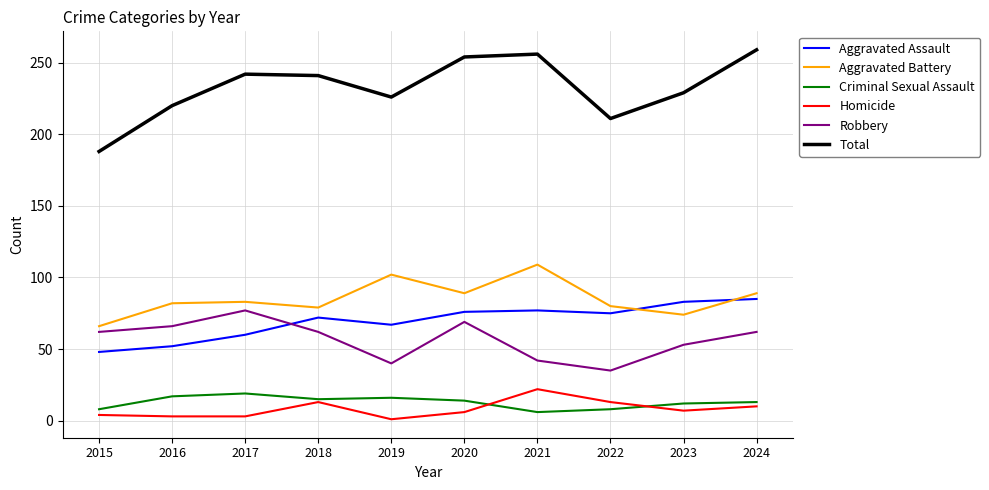

Between which two adjacent categories do Robbery and Aggravated Assault first intersect?

2017 and 2018